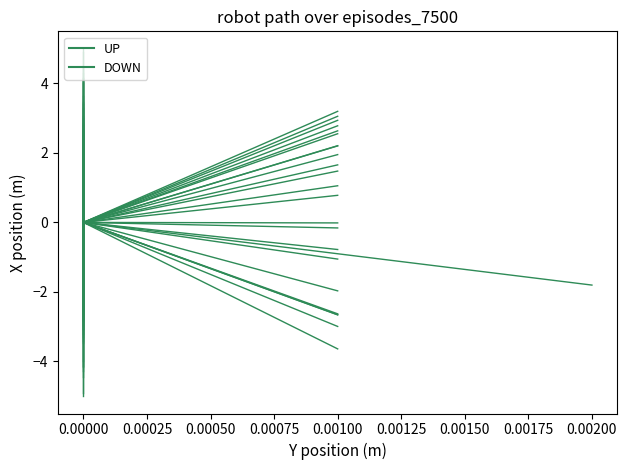

Does the chart have visible grid lines?

No